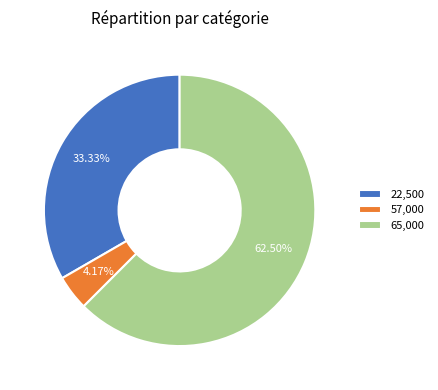

Combined, do 57,000 and 65,000 account for over 50%?

Yes